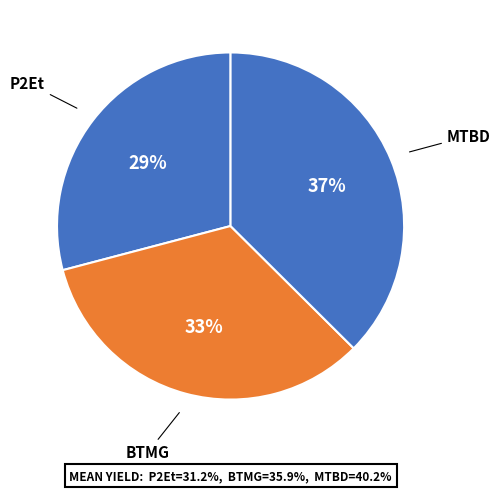

Count the number of slices in the pie.

3